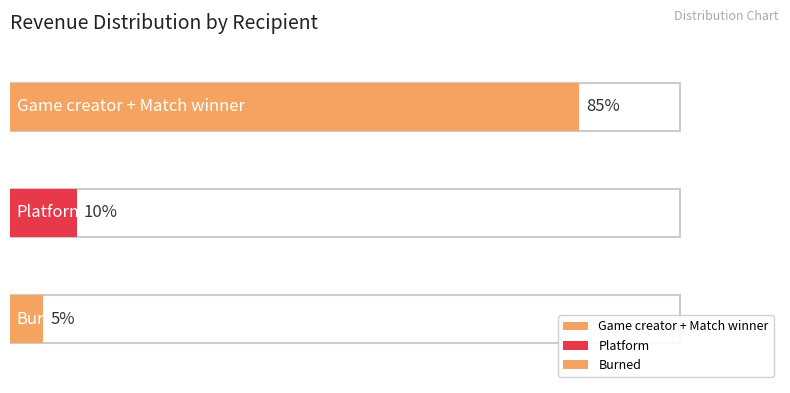

Reading right to left, transcribe all the data shown in this chart.

Burned=0.1	Platform=0.1	Game creator + Match winner=0.8